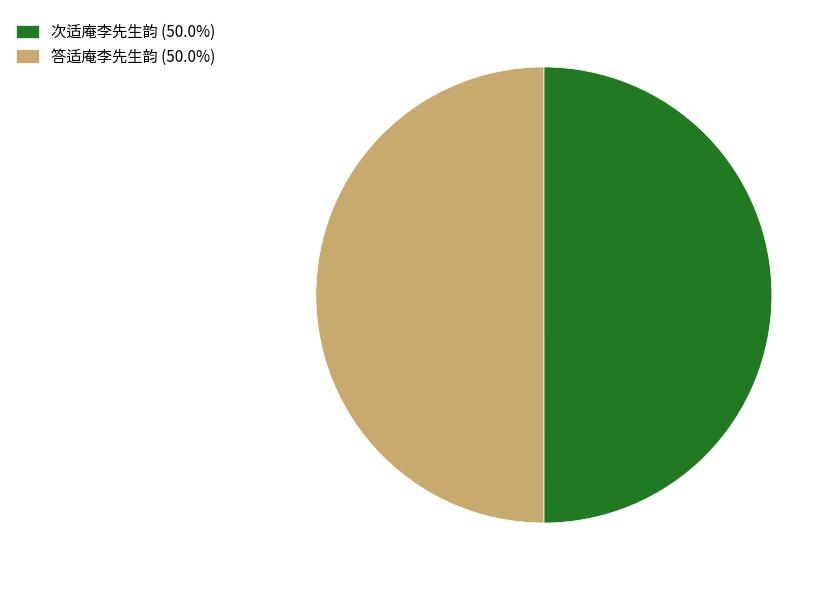

Combined, do 次适庵李先生韵 and 答适庵李先生韵 account for over 50%?

Yes